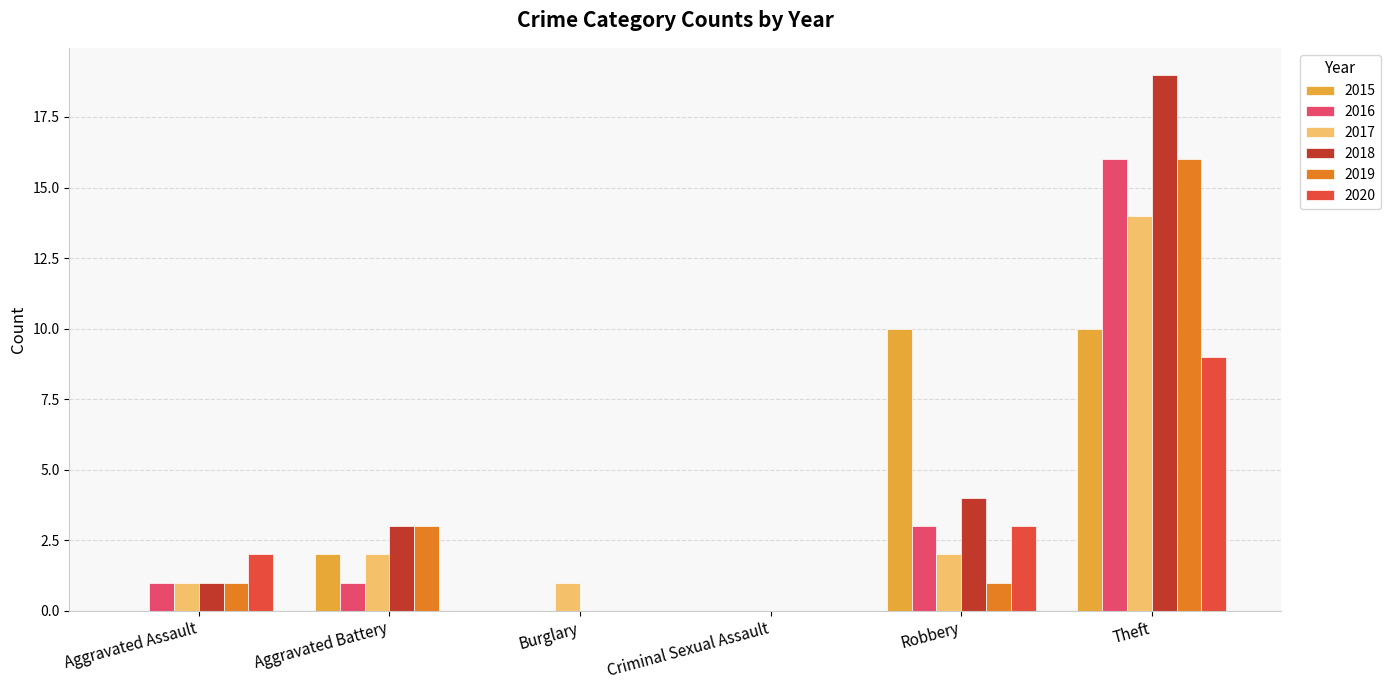

Count the number of categories in the chart.

6